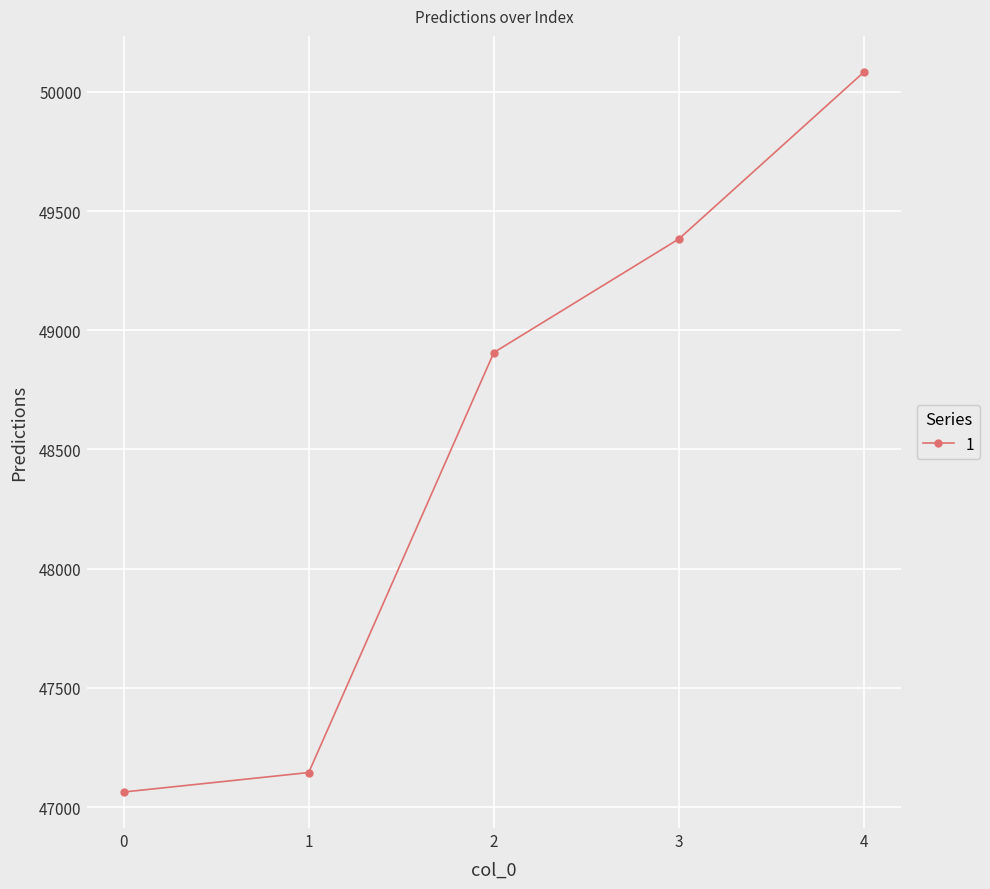

Reading left to right, transcribe all the data shown in this chart.

47062.9	47144.6	48906.7	49383.3	50083.9